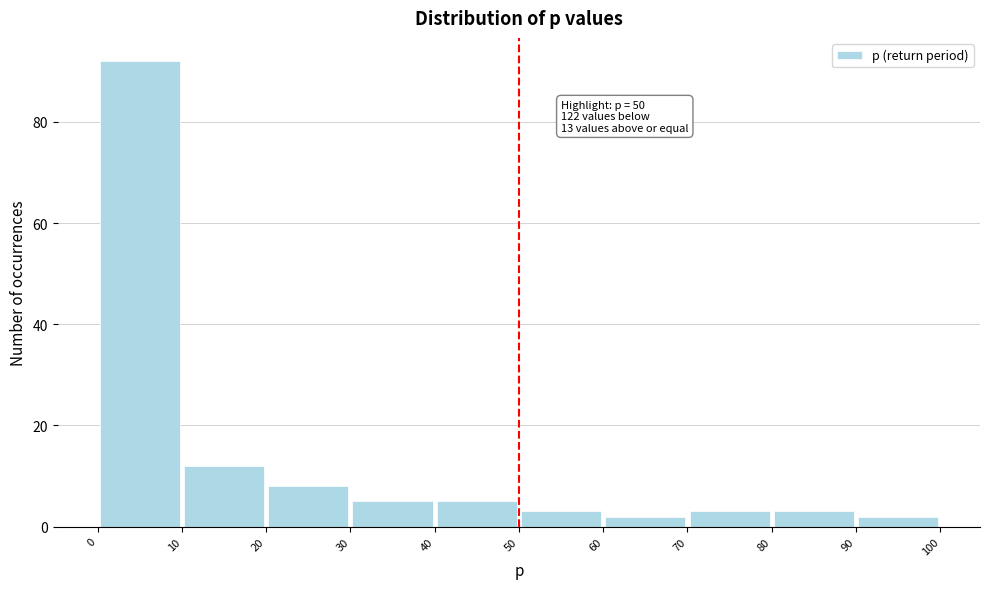

Over which range of the x-axis is the bar tallest?

0 to 10